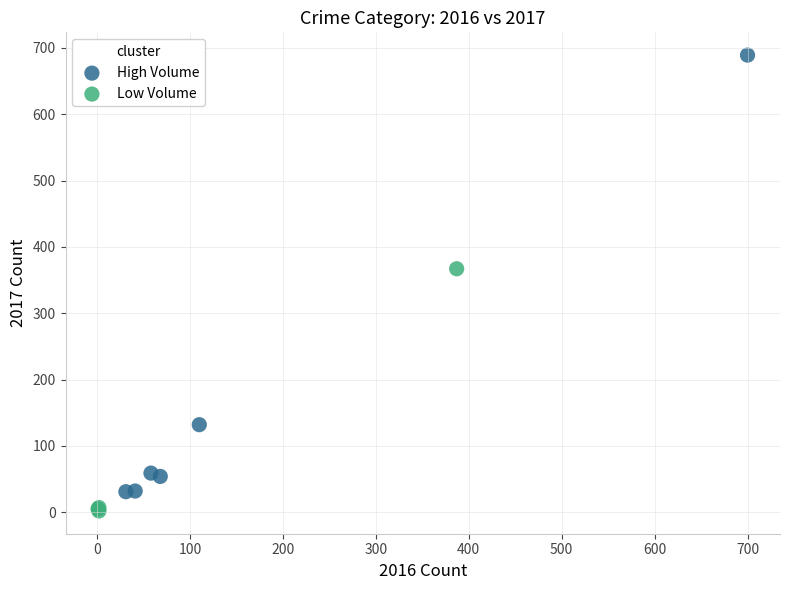

What are all the series names shown in the legend?

High Volume, Low Volume